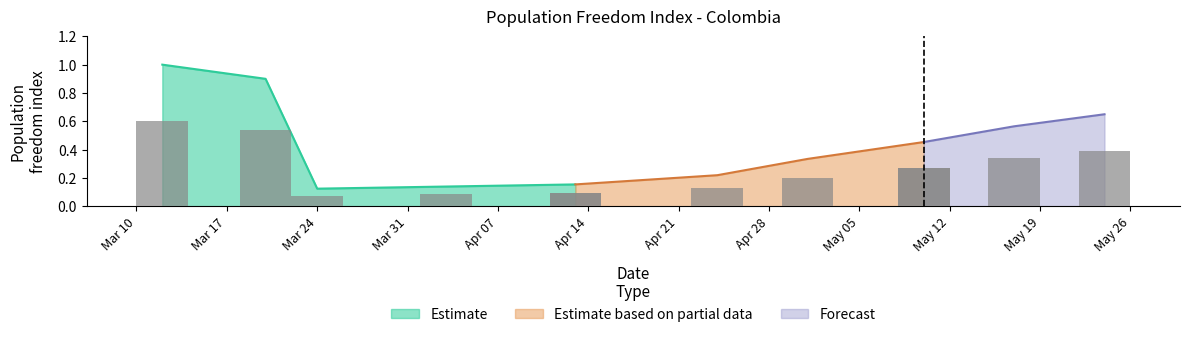

True or false: the data shows 0.9 at 2020-03-20.

True